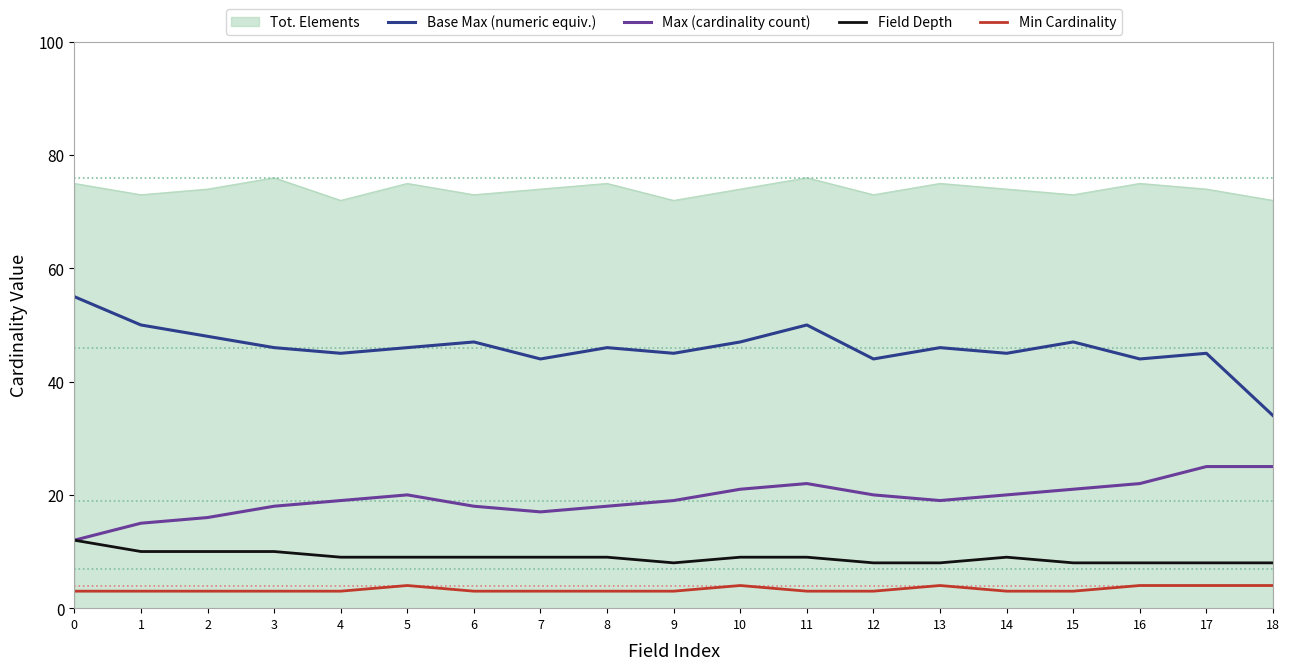

Is it true that Base Max (numeric equiv.) equals 19 at 11?

False